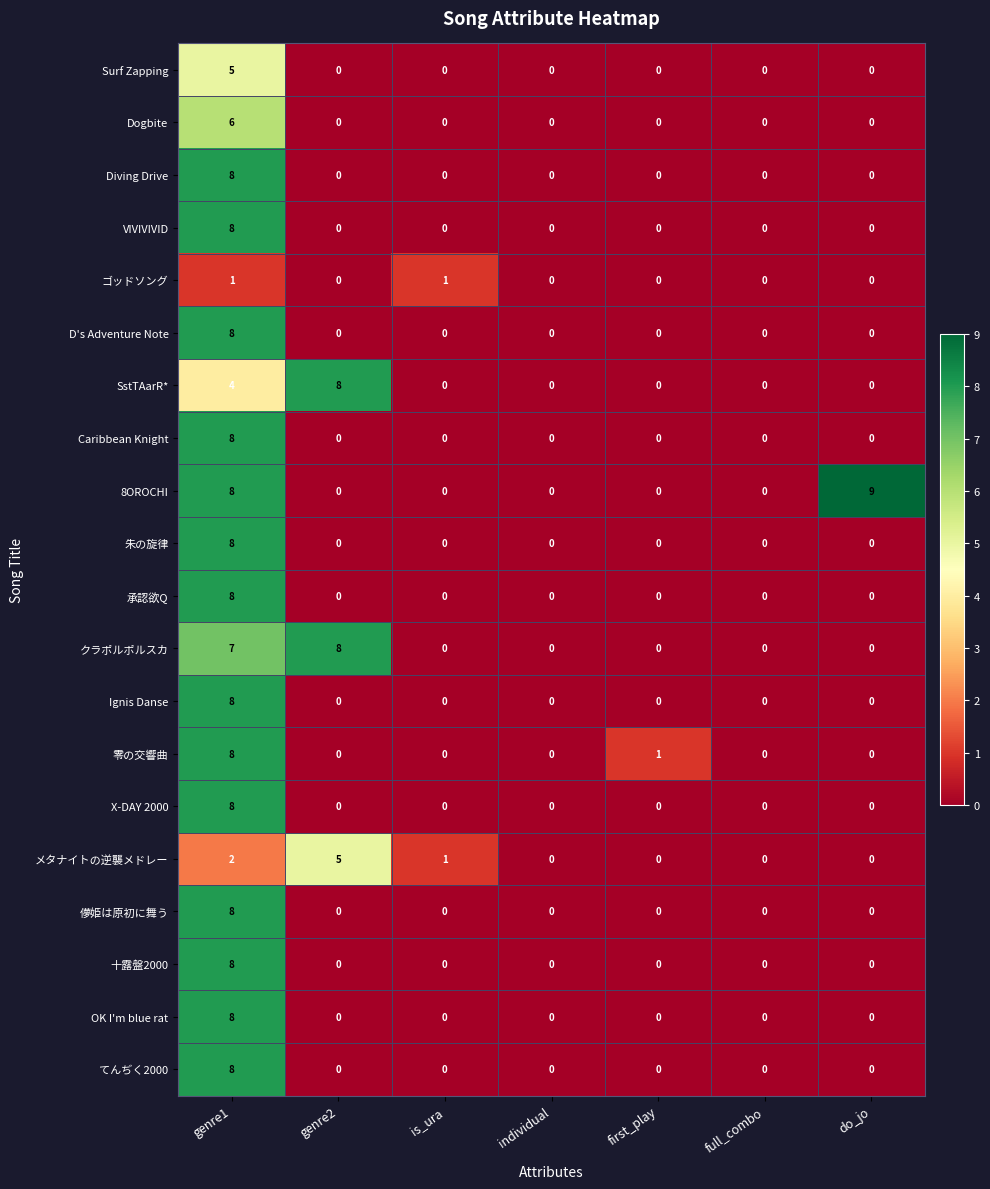

What is the total value across all series at do_jo?

9